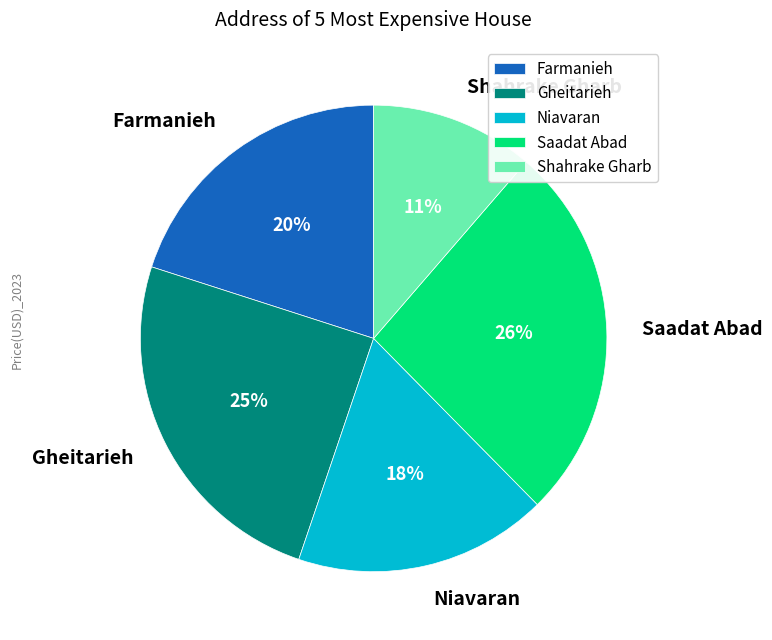

To the nearest percent, what is the difference between the largest and smallest slice percentages?

15%